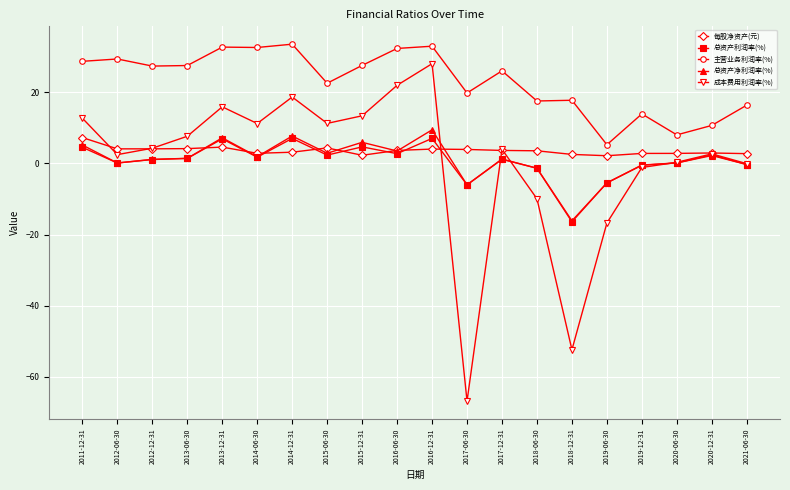

Is this an area chart (filled region under the line)?

No